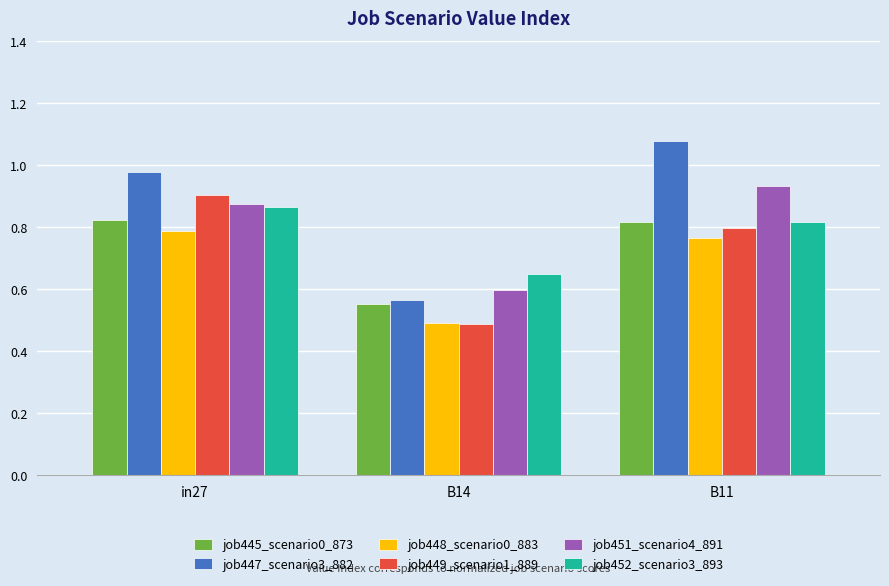

What position from the right is B11?

1